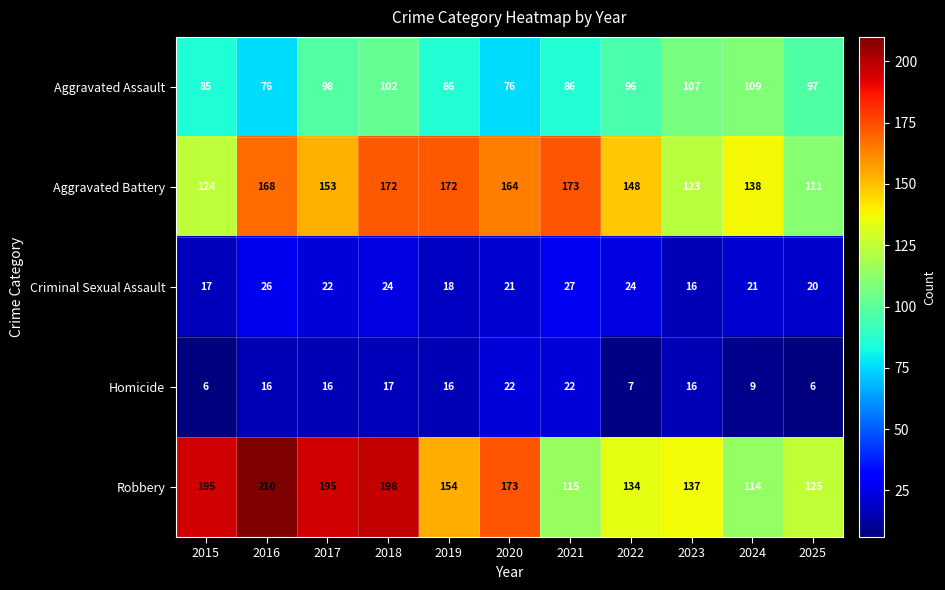

Which category has the highest value in the Robbery series?

2016